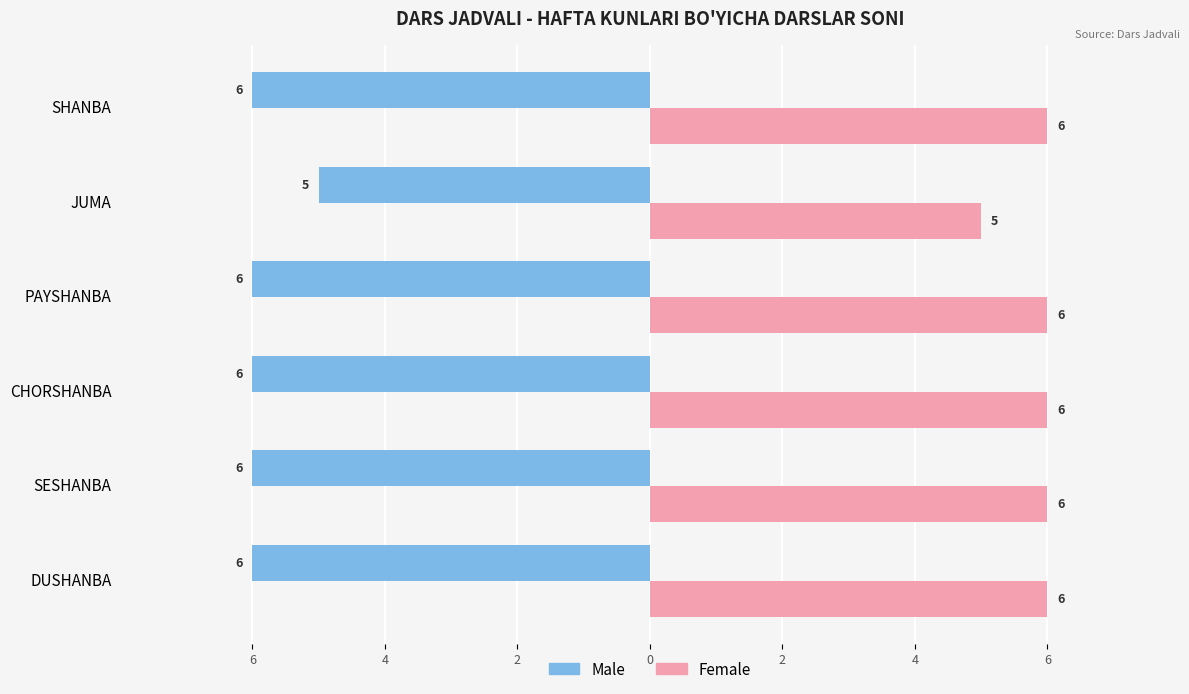

What is the value of the Female bar at the 4th from the left?

6